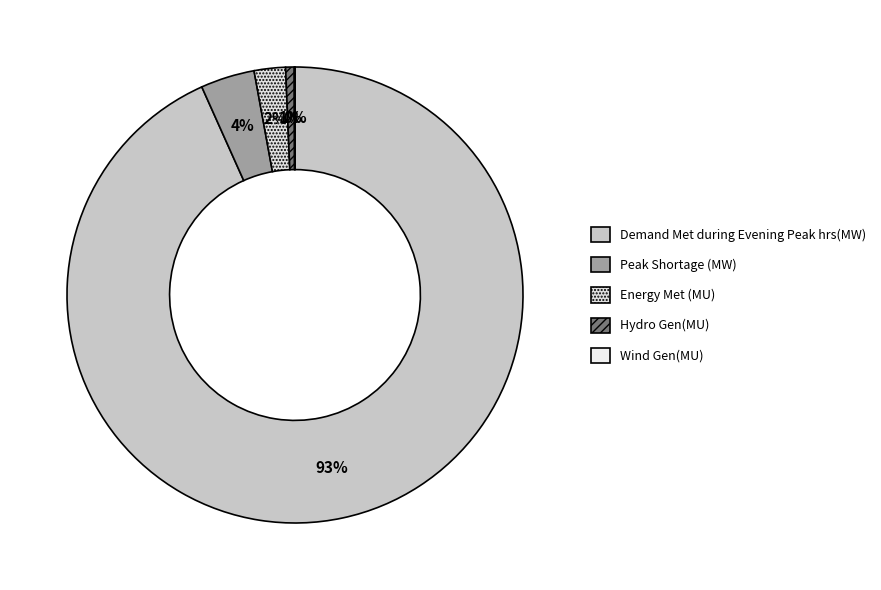

To the nearest percent, what portion does Peak Shortage (MW) represent?

4%